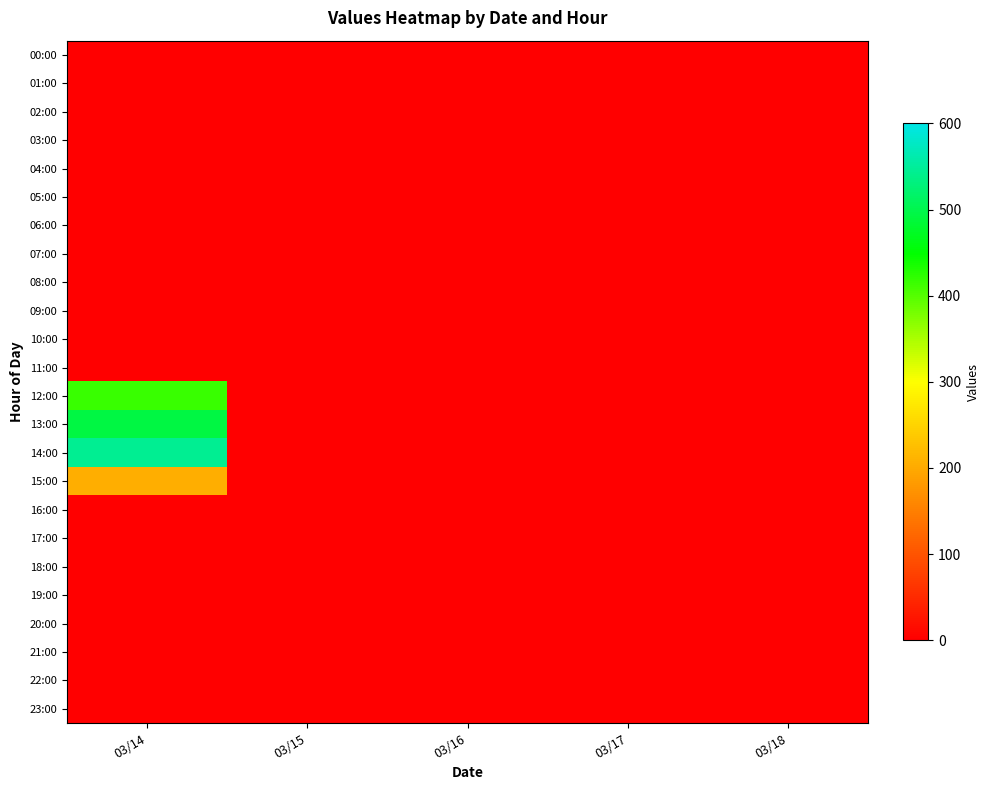

At which category does the chart reach its minimum across all series?

03/14